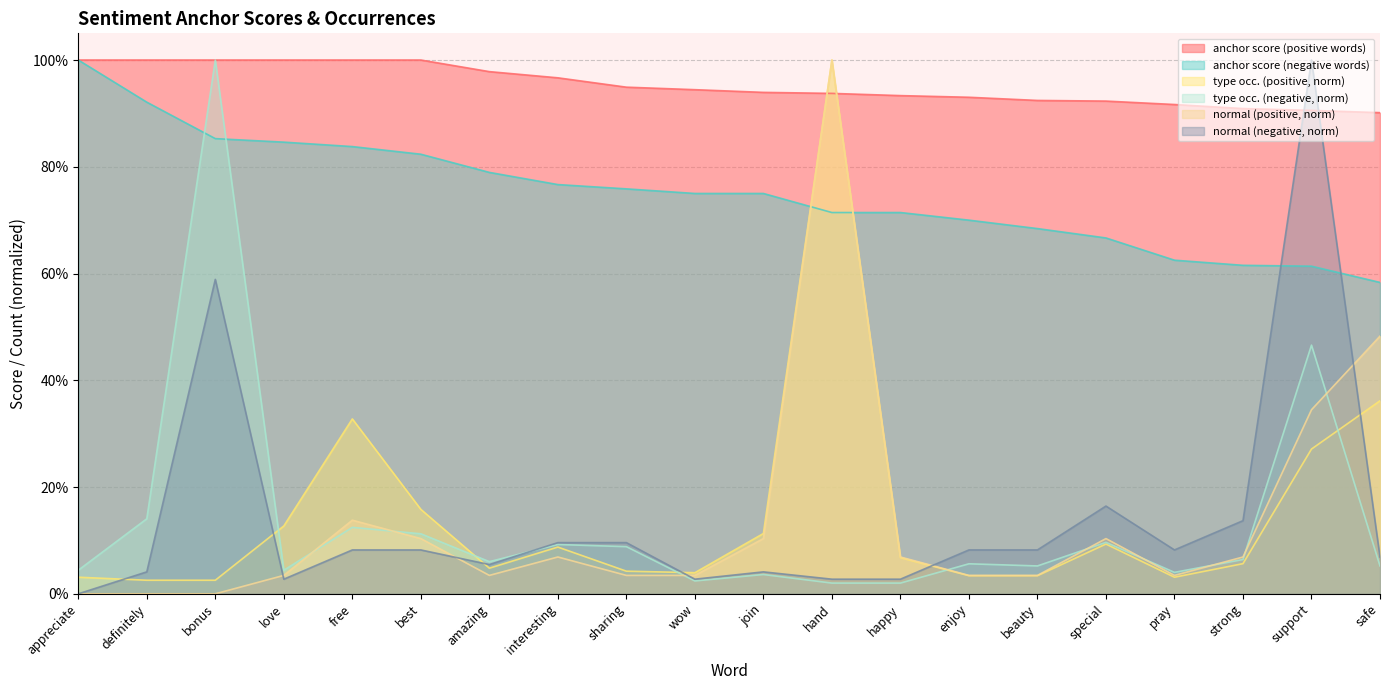

Reading left to right, transcribe all the data shown in this chart.

appreciate: appreciate=1.0	definitely=1.0	bonus=1.0	love=1.0	free=1.0	best=1.0	amazing=1.0	interesting=1.0	sharing=0.9	wow=0.9	join=0.9	hand=0.9	happy=0.9	enjoy=0.9	beauty=0.9	special=0.9	pray=0.9	strong=0.9	support=0.9	safe=0.9
anchor score (negative): appreciate=1.0	definitely=0.9	bonus=0.9	love=0.8	free=0.8	best=0.8	amazing=0.8	interesting=0.8	sharing=0.8	wow=0.8	join=0.8	hand=0.7	happy=0.7	enjoy=0.7	beauty=0.7	special=0.7	pray=0.6	strong=0.6	support=0.6	safe=0.6
type occurences (positive): appreciate=0.0	definitely=0.0	bonus=0.0	love=0.1	free=0.3	best=0.2	amazing=0.0	interesting=0.1	sharing=0.0	wow=0.0	join=0.1	hand=1.0	happy=0.1	enjoy=0.0	beauty=0.0	special=0.1	pray=0.0	strong=0.1	support=0.3	safe=0.4
type occurences (negative): appreciate=0.0	definitely=0.1	bonus=1.0	love=0.0	free=0.1	best=0.1	amazing=0.1	interesting=0.1	sharing=0.1	wow=0.0	join=0.0	hand=0.0	happy=0.0	enjoy=0.1	beauty=0.1	special=0.1	pray=0.0	strong=0.1	support=0.5	safe=0.1
normal (positive): appreciate=0.0	definitely=0.0	bonus=0.0	love=0.0	free=0.1	best=0.1	amazing=0.0	interesting=0.1	sharing=0.0	wow=0.0	join=0.1	hand=1.0	happy=0.1	enjoy=0.0	beauty=0.0	special=0.1	pray=0.0	strong=0.1	support=0.3	safe=0.5
normal (negative): appreciate=0.0	definitely=0.0	bonus=0.6	love=0.0	free=0.1	best=0.1	amazing=0.1	interesting=0.1	sharing=0.1	wow=0.0	join=0.0	hand=0.0	happy=0.0	enjoy=0.1	beauty=0.1	special=0.2	pray=0.1	strong=0.1	support=1.0	safe=0.1